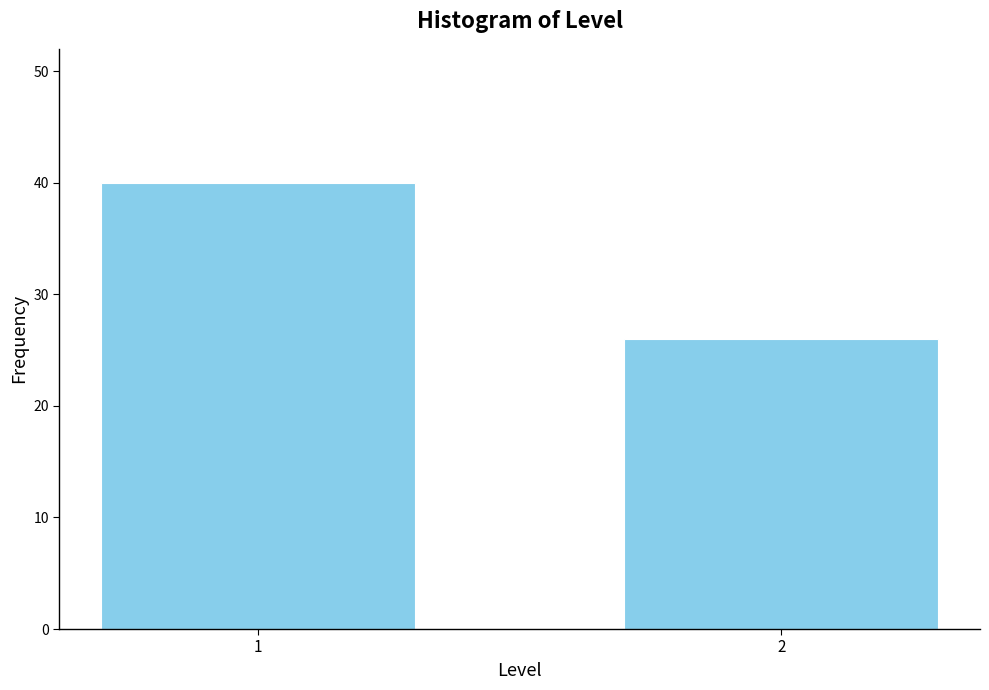

Reading left to right, transcribe all the data shown in this chart.

40	26